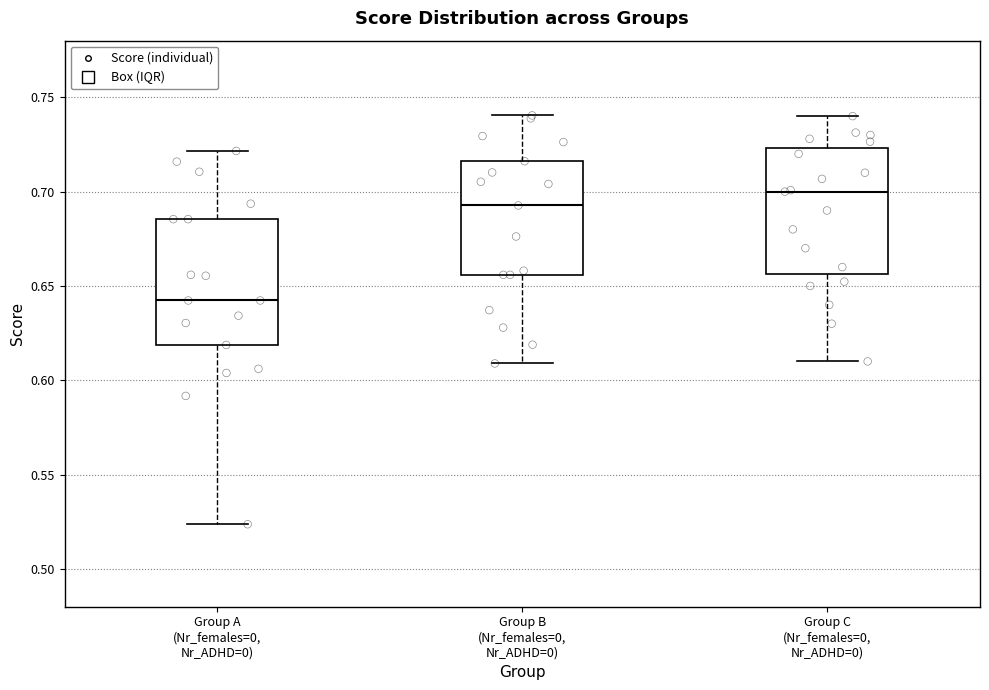

Reading left to right, transcribe this box plot: for each box, give where its median line is, the range the box spans, and where its two whiskers end, as read against the y-axis. The values are not printed on the chart, so give them approximately, as read against the axis.

Group A (Nr_females=0, Nr_ADHD=0): median 0.640, box 0.620 to 0.685, whiskers 0.525 to 0.720
Group B (Nr_females=0, Nr_ADHD=0): median 0.695, box 0.655 to 0.715, whiskers 0.610 to 0.740
Group C (Nr_females=0, Nr_ADHD=0): median 0.700, box 0.655 to 0.725, whiskers 0.610 to 0.740